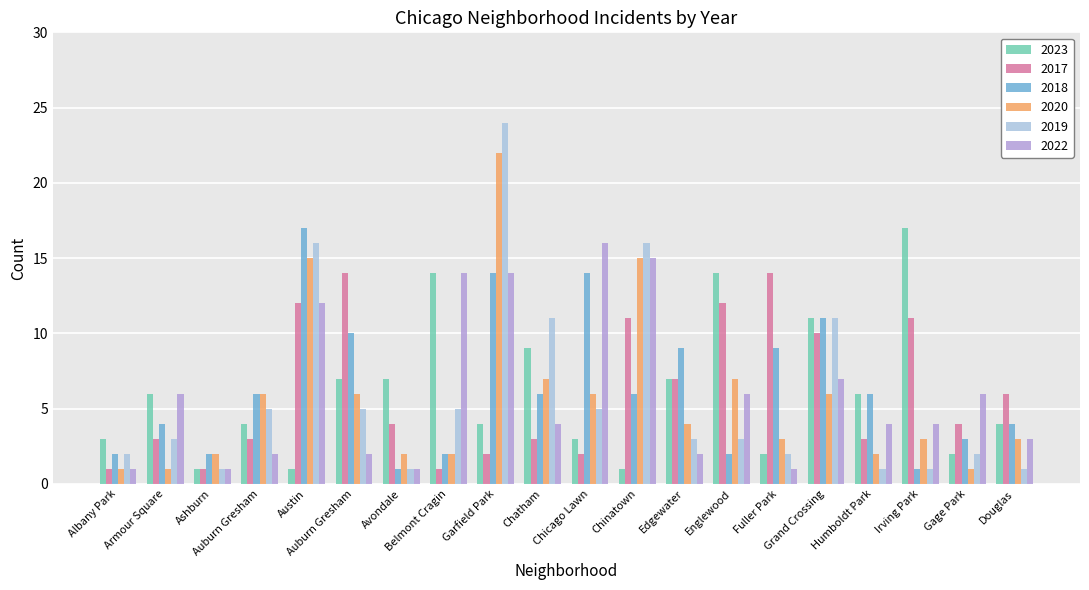

Where is 2022 nearest to the value 8?

Grand Crossing